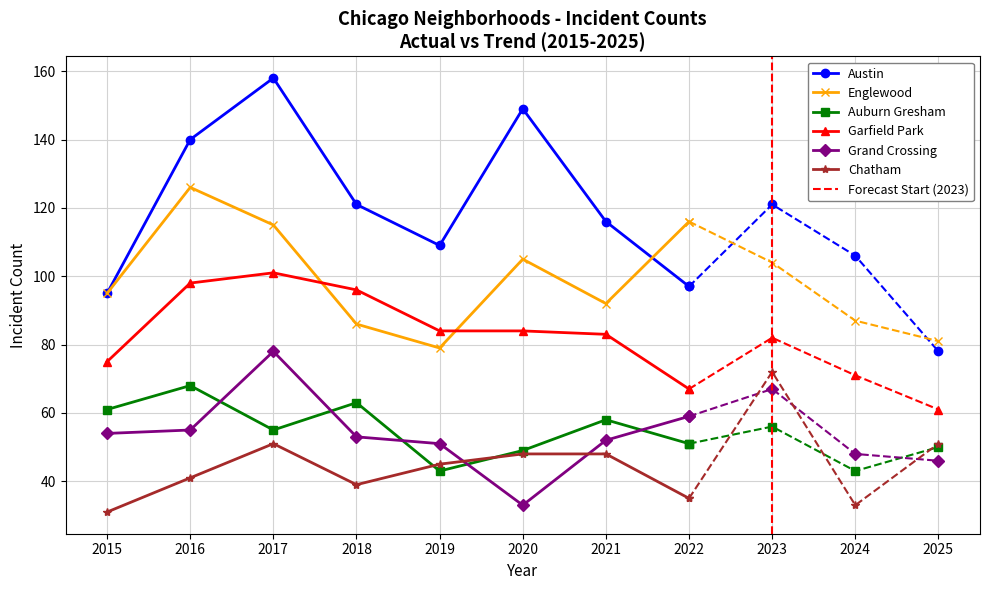

What is the total value across all series at 2021?

449